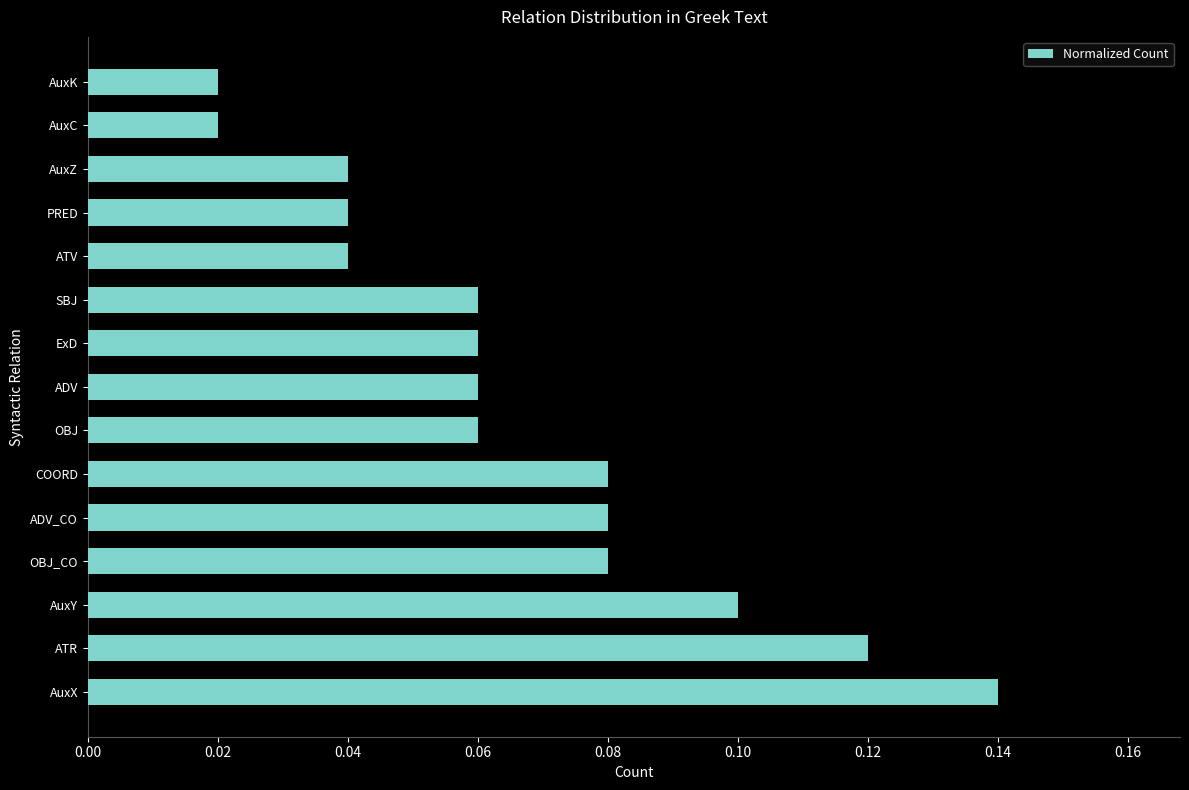

Are the bars horizontal?

Yes